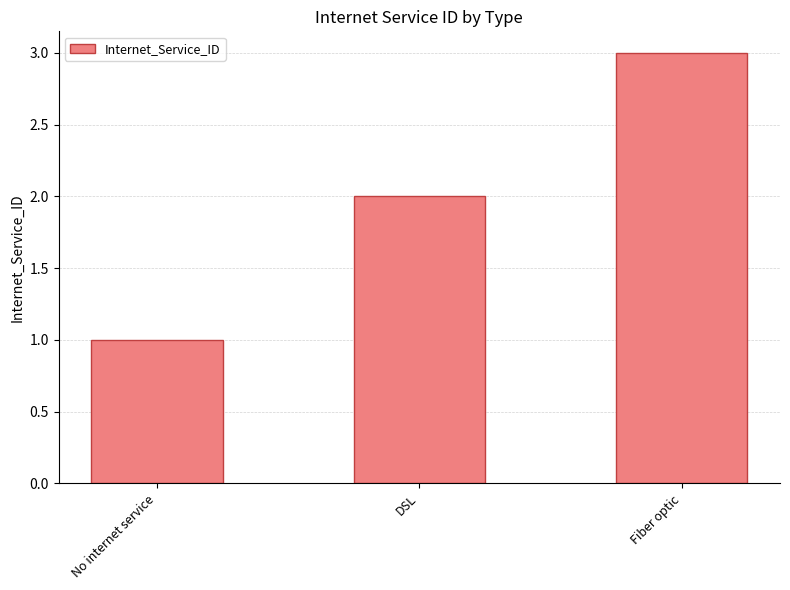

What is the label of the 1st bar from the left?

No internet service